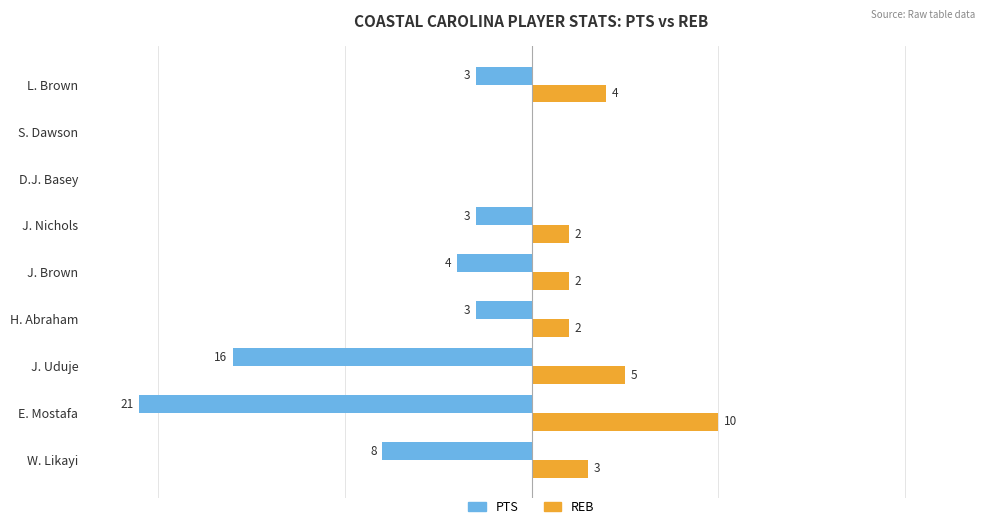

Between J. Brown and L. Brown, which series saw the biggest shift?

REB